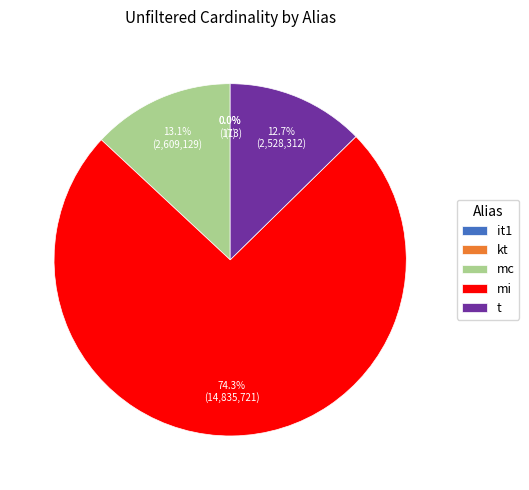

Does t account for over 50% of the chart?

No